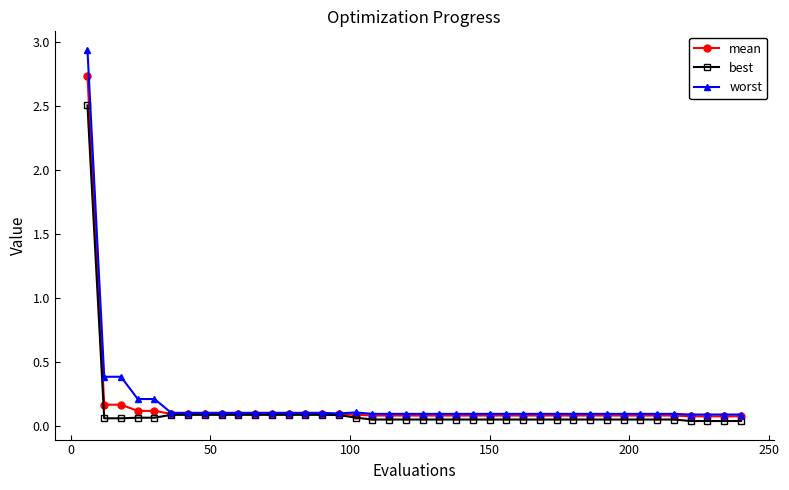

Rank the series by their maximum value, from highest to lowest.

worst, mean, best